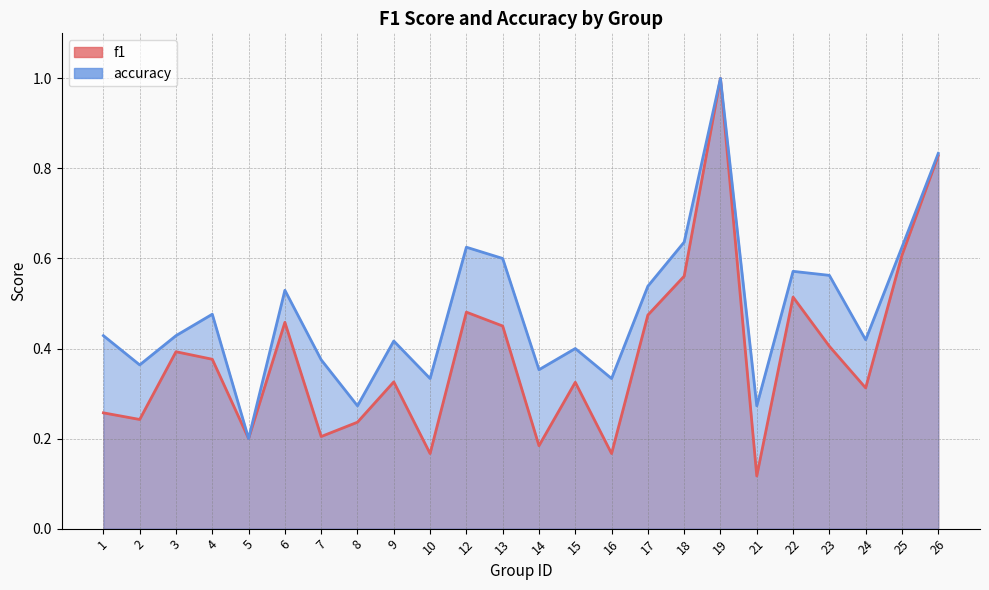

In accuracy, how many points are lower than both neighbors (excluding endpoints)?

8